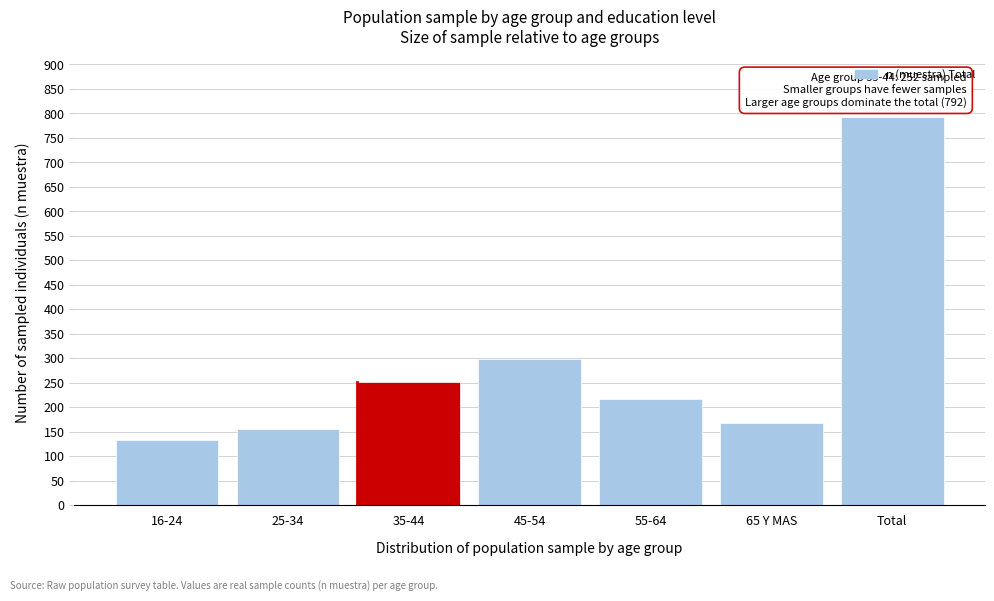

Reading left to right, transcribe all the data shown in this chart.

16-24=133	25-34=155	35-44=252	45-54=298	55-64=217	65 Y MAS=168	Total=792